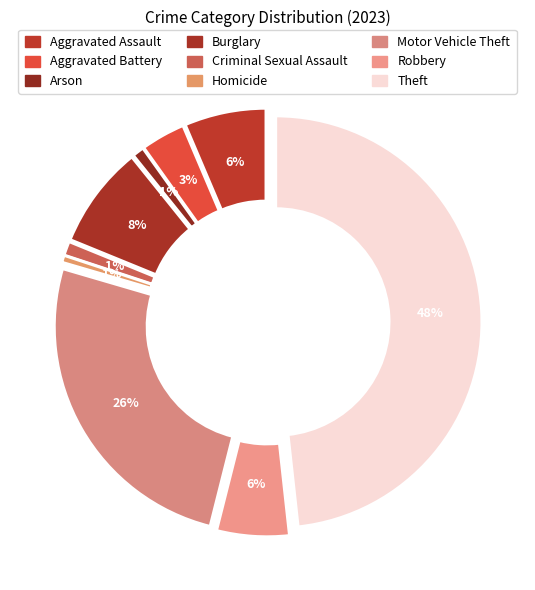

To the nearest percent, what is the difference between the largest and smallest slice percentages?

48%